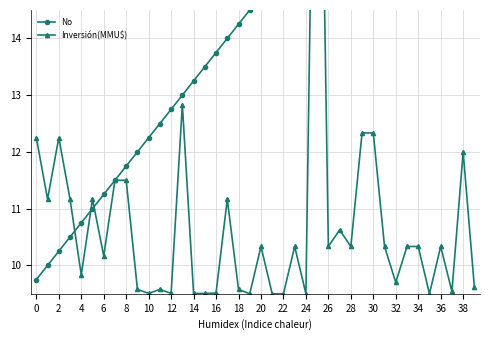

How many series are shown in this chart?

2